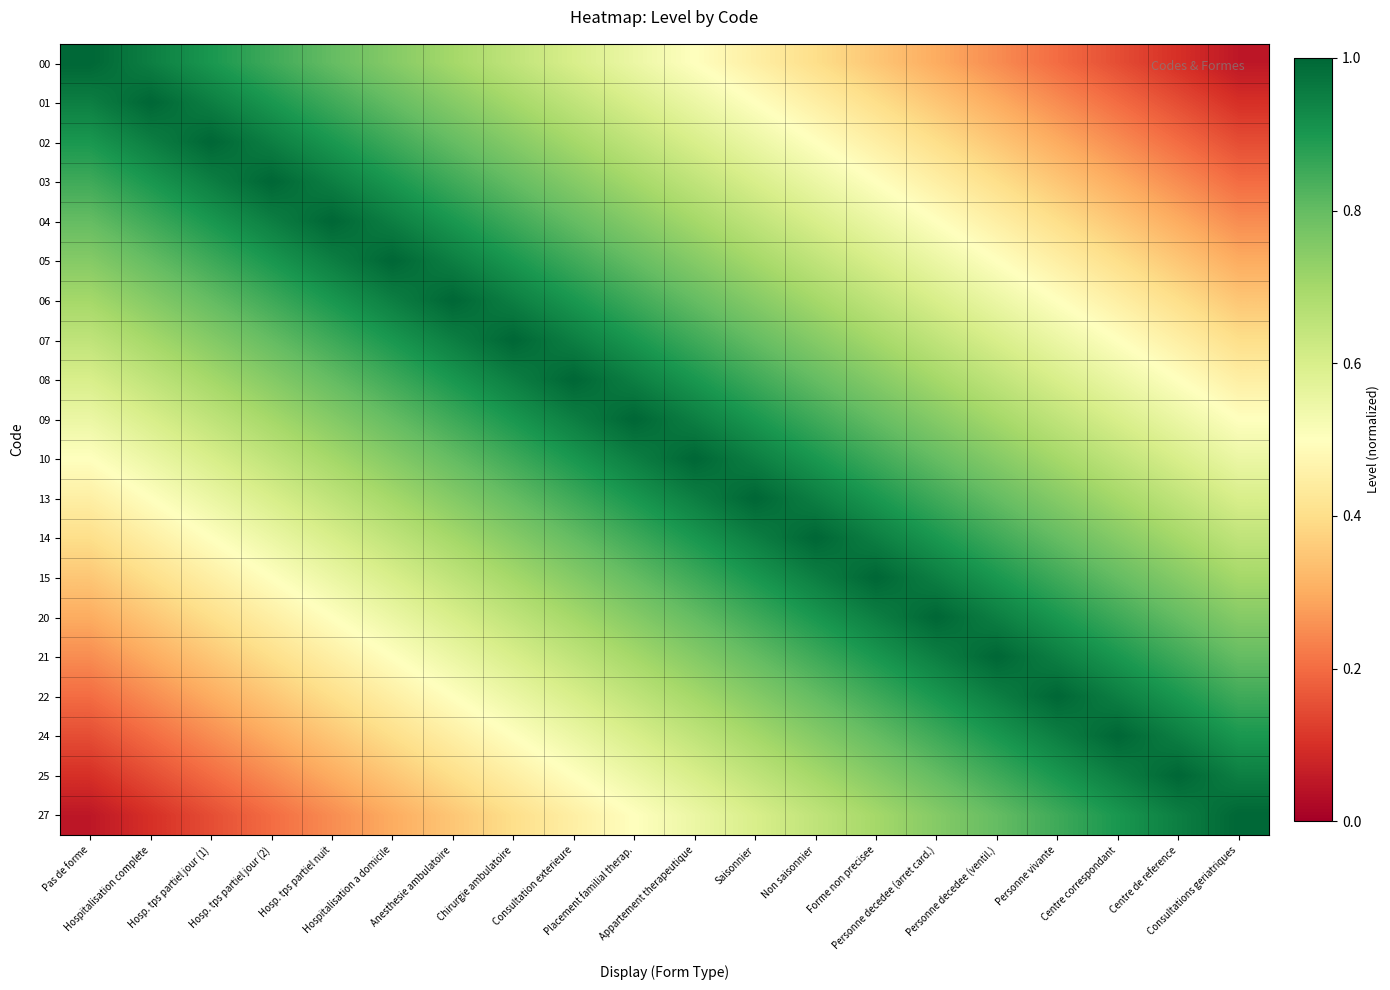

Reading left to right, what are all the values shown in this chart?

00: Pas de forme=1.0	Hospitalisation complete=0.9	Hosp. tps partiel jour (1)=0.9	Hosp. tps partiel jour (2)=0.8	Hosp. tps partiel nuit=0.8	Hospitalisation a domicile=0.8	Anesthesie ambulatoire=0.7	Chirurgie ambulatoire=0.7	Consultation exterieure=0.6	Placement familial therap.=0.6	Appartement therapeutique=0.5	Saisonnier=0.4	Non saisonnier=0.4	Forme non precisee=0.3	Personne decedee (arret card.)=0.3	Personne decedee (ventil.)=0.2	Personne vivante=0.2	Centre correspondant=0.2	Centre de reference=0.1	Consultations geriatriques=0.1
01: Pas de forme=0.9	Hospitalisation complete=1.0	Hosp. tps partiel jour (1)=0.9	Hosp. tps partiel jour (2)=0.9	Hosp. tps partiel nuit=0.8	Hospitalisation a domicile=0.8	Anesthesie ambulatoire=0.8	Chirurgie ambulatoire=0.7	Consultation exterieure=0.7	Placement familial therap.=0.6	Appartement therapeutique=0.6	Saisonnier=0.5	Non saisonnier=0.4	Forme non precisee=0.4	Personne decedee (arret card.)=0.3	Personne decedee (ventil.)=0.3	Personne vivante=0.2	Centre correspondant=0.2	Centre de reference=0.2	Consultations geriatriques=0.1
02: Pas de forme=0.9	Hospitalisation complete=0.9	Hosp. tps partiel jour (1)=1.0	Hosp. tps partiel jour (2)=0.9	Hosp. tps partiel nuit=0.9	Hospitalisation a domicile=0.8	Anesthesie ambulatoire=0.8	Chirurgie ambulatoire=0.8	Consultation exterieure=0.7	Placement familial therap.=0.7	Appartement therapeutique=0.6	Saisonnier=0.6	Non saisonnier=0.5	Forme non precisee=0.4	Personne decedee (arret card.)=0.4	Personne decedee (ventil.)=0.3	Personne vivante=0.3	Centre correspondant=0.2	Centre de reference=0.2	Consultations geriatriques=0.2
03: Pas de forme=0.8	Hospitalisation complete=0.9	Hosp. tps partiel jour (1)=0.9	Hosp. tps partiel jour (2)=1.0	Hosp. tps partiel nuit=0.9	Hospitalisation a domicile=0.9	Anesthesie ambulatoire=0.8	Chirurgie ambulatoire=0.8	Consultation exterieure=0.8	Placement familial therap.=0.7	Appartement therapeutique=0.7	Saisonnier=0.6	Non saisonnier=0.6	Forme non precisee=0.5	Personne decedee (arret card.)=0.4	Personne decedee (ventil.)=0.4	Personne vivante=0.3	Centre correspondant=0.3	Centre de reference=0.2	Consultations geriatriques=0.2
04: Pas de forme=0.8	Hospitalisation complete=0.8	Hosp. tps partiel jour (1)=0.9	Hosp. tps partiel jour (2)=0.9	Hosp. tps partiel nuit=1.0	Hospitalisation a domicile=0.9	Anesthesie ambulatoire=0.9	Chirurgie ambulatoire=0.8	Consultation exterieure=0.8	Placement familial therap.=0.8	Appartement therapeutique=0.7	Saisonnier=0.7	Non saisonnier=0.6	Forme non precisee=0.6	Personne decedee (arret card.)=0.5	Personne decedee (ventil.)=0.4	Personne vivante=0.4	Centre correspondant=0.3	Centre de reference=0.3	Consultations geriatriques=0.2
05: Pas de forme=0.8	Hospitalisation complete=0.8	Hosp. tps partiel jour (1)=0.8	Hosp. tps partiel jour (2)=0.9	Hosp. tps partiel nuit=0.9	Hospitalisation a domicile=1.0	Anesthesie ambulatoire=0.9	Chirurgie ambulatoire=0.9	Consultation exterieure=0.8	Placement familial therap.=0.8	Appartement therapeutique=0.8	Saisonnier=0.7	Non saisonnier=0.7	Forme non precisee=0.6	Personne decedee (arret card.)=0.6	Personne decedee (ventil.)=0.5	Personne vivante=0.4	Centre correspondant=0.4	Centre de reference=0.3	Consultations geriatriques=0.3
06: Pas de forme=0.7	Hospitalisation complete=0.8	Hosp. tps partiel jour (1)=0.8	Hosp. tps partiel jour (2)=0.8	Hosp. tps partiel nuit=0.9	Hospitalisation a domicile=0.9	Anesthesie ambulatoire=1.0	Chirurgie ambulatoire=0.9	Consultation exterieure=0.9	Placement familial therap.=0.8	Appartement therapeutique=0.8	Saisonnier=0.8	Non saisonnier=0.7	Forme non precisee=0.7	Personne decedee (arret card.)=0.6	Personne decedee (ventil.)=0.6	Personne vivante=0.5	Centre correspondant=0.4	Centre de reference=0.4	Consultations geriatriques=0.3
07: Pas de forme=0.7	Hospitalisation complete=0.7	Hosp. tps partiel jour (1)=0.8	Hosp. tps partiel jour (2)=0.8	Hosp. tps partiel nuit=0.8	Hospitalisation a domicile=0.9	Anesthesie ambulatoire=0.9	Chirurgie ambulatoire=1.0	Consultation exterieure=0.9	Placement familial therap.=0.9	Appartement therapeutique=0.8	Saisonnier=0.8	Non saisonnier=0.8	Forme non precisee=0.7	Personne decedee (arret card.)=0.7	Personne decedee (ventil.)=0.6	Personne vivante=0.6	Centre correspondant=0.5	Centre de reference=0.4	Consultations geriatriques=0.4
08: Pas de forme=0.6	Hospitalisation complete=0.7	Hosp. tps partiel jour (1)=0.7	Hosp. tps partiel jour (2)=0.8	Hosp. tps partiel nuit=0.8	Hospitalisation a domicile=0.8	Anesthesie ambulatoire=0.9	Chirurgie ambulatoire=0.9	Consultation exterieure=1.0	Placement familial therap.=0.9	Appartement therapeutique=0.9	Saisonnier=0.8	Non saisonnier=0.8	Forme non precisee=0.8	Personne decedee (arret card.)=0.7	Personne decedee (ventil.)=0.7	Personne vivante=0.6	Centre correspondant=0.6	Centre de reference=0.5	Consultations geriatriques=0.4
09: Pas de forme=0.6	Hospitalisation complete=0.6	Hosp. tps partiel jour (1)=0.7	Hosp. tps partiel jour (2)=0.7	Hosp. tps partiel nuit=0.8	Hospitalisation a domicile=0.8	Anesthesie ambulatoire=0.8	Chirurgie ambulatoire=0.9	Consultation exterieure=0.9	Placement familial therap.=1.0	Appartement therapeutique=0.9	Saisonnier=0.9	Non saisonnier=0.8	Forme non precisee=0.8	Personne decedee (arret card.)=0.8	Personne decedee (ventil.)=0.7	Personne vivante=0.7	Centre correspondant=0.6	Centre de reference=0.6	Consultations geriatriques=0.5
10: Pas de forme=0.5	Hospitalisation complete=0.6	Hosp. tps partiel jour (1)=0.6	Hosp. tps partiel jour (2)=0.7	Hosp. tps partiel nuit=0.7	Hospitalisation a domicile=0.8	Anesthesie ambulatoire=0.8	Chirurgie ambulatoire=0.8	Consultation exterieure=0.9	Placement familial therap.=0.9	Appartement therapeutique=1.0	Saisonnier=0.9	Non saisonnier=0.9	Forme non precisee=0.8	Personne decedee (arret card.)=0.8	Personne decedee (ventil.)=0.8	Personne vivante=0.7	Centre correspondant=0.7	Centre de reference=0.6	Consultations geriatriques=0.6
13: Pas de forme=0.4	Hospitalisation complete=0.5	Hosp. tps partiel jour (1)=0.6	Hosp. tps partiel jour (2)=0.6	Hosp. tps partiel nuit=0.7	Hospitalisation a domicile=0.7	Anesthesie ambulatoire=0.8	Chirurgie ambulatoire=0.8	Consultation exterieure=0.8	Placement familial therap.=0.9	Appartement therapeutique=0.9	Saisonnier=1.0	Non saisonnier=0.9	Forme non precisee=0.9	Personne decedee (arret card.)=0.8	Personne decedee (ventil.)=0.8	Personne vivante=0.8	Centre correspondant=0.7	Centre de reference=0.7	Consultations geriatriques=0.6
14: Pas de forme=0.4	Hospitalisation complete=0.4	Hosp. tps partiel jour (1)=0.5	Hosp. tps partiel jour (2)=0.6	Hosp. tps partiel nuit=0.6	Hospitalisation a domicile=0.7	Anesthesie ambulatoire=0.7	Chirurgie ambulatoire=0.8	Consultation exterieure=0.8	Placement familial therap.=0.8	Appartement therapeutique=0.9	Saisonnier=0.9	Non saisonnier=1.0	Forme non precisee=0.9	Personne decedee (arret card.)=0.9	Personne decedee (ventil.)=0.8	Personne vivante=0.8	Centre correspondant=0.8	Centre de reference=0.7	Consultations geriatriques=0.7
15: Pas de forme=0.3	Hospitalisation complete=0.4	Hosp. tps partiel jour (1)=0.4	Hosp. tps partiel jour (2)=0.5	Hosp. tps partiel nuit=0.6	Hospitalisation a domicile=0.6	Anesthesie ambulatoire=0.7	Chirurgie ambulatoire=0.7	Consultation exterieure=0.8	Placement familial therap.=0.8	Appartement therapeutique=0.8	Saisonnier=0.9	Non saisonnier=0.9	Forme non precisee=1.0	Personne decedee (arret card.)=0.9	Personne decedee (ventil.)=0.9	Personne vivante=0.8	Centre correspondant=0.8	Centre de reference=0.8	Consultations geriatriques=0.7
20: Pas de forme=0.3	Hospitalisation complete=0.3	Hosp. tps partiel jour (1)=0.4	Hosp. tps partiel jour (2)=0.4	Hosp. tps partiel nuit=0.5	Hospitalisation a domicile=0.6	Anesthesie ambulatoire=0.6	Chirurgie ambulatoire=0.7	Consultation exterieure=0.7	Placement familial therap.=0.8	Appartement therapeutique=0.8	Saisonnier=0.8	Non saisonnier=0.9	Forme non precisee=0.9	Personne decedee (arret card.)=1.0	Personne decedee (ventil.)=0.9	Personne vivante=0.9	Centre correspondant=0.8	Centre de reference=0.8	Consultations geriatriques=0.8
21: Pas de forme=0.2	Hospitalisation complete=0.3	Hosp. tps partiel jour (1)=0.3	Hosp. tps partiel jour (2)=0.4	Hosp. tps partiel nuit=0.4	Hospitalisation a domicile=0.5	Anesthesie ambulatoire=0.6	Chirurgie ambulatoire=0.6	Consultation exterieure=0.7	Placement familial therap.=0.7	Appartement therapeutique=0.8	Saisonnier=0.8	Non saisonnier=0.8	Forme non precisee=0.9	Personne decedee (arret card.)=0.9	Personne decedee (ventil.)=1.0	Personne vivante=0.9	Centre correspondant=0.9	Centre de reference=0.8	Consultations geriatriques=0.8
22: Pas de forme=0.2	Hospitalisation complete=0.2	Hosp. tps partiel jour (1)=0.3	Hosp. tps partiel jour (2)=0.3	Hosp. tps partiel nuit=0.4	Hospitalisation a domicile=0.4	Anesthesie ambulatoire=0.5	Chirurgie ambulatoire=0.6	Consultation exterieure=0.6	Placement familial therap.=0.7	Appartement therapeutique=0.7	Saisonnier=0.8	Non saisonnier=0.8	Forme non precisee=0.8	Personne decedee (arret card.)=0.9	Personne decedee (ventil.)=0.9	Personne vivante=1.0	Centre correspondant=0.9	Centre de reference=0.9	Consultations geriatriques=0.8
24: Pas de forme=0.2	Hospitalisation complete=0.2	Hosp. tps partiel jour (1)=0.2	Hosp. tps partiel jour (2)=0.3	Hosp. tps partiel nuit=0.3	Hospitalisation a domicile=0.4	Anesthesie ambulatoire=0.4	Chirurgie ambulatoire=0.5	Consultation exterieure=0.6	Placement familial therap.=0.6	Appartement therapeutique=0.7	Saisonnier=0.7	Non saisonnier=0.8	Forme non precisee=0.8	Personne decedee (arret card.)=0.8	Personne decedee (ventil.)=0.9	Personne vivante=0.9	Centre correspondant=1.0	Centre de reference=0.9	Consultations geriatriques=0.9
25: Pas de forme=0.1	Hospitalisation complete=0.2	Hosp. tps partiel jour (1)=0.2	Hosp. tps partiel jour (2)=0.2	Hosp. tps partiel nuit=0.3	Hospitalisation a domicile=0.3	Anesthesie ambulatoire=0.4	Chirurgie ambulatoire=0.4	Consultation exterieure=0.5	Placement familial therap.=0.6	Appartement therapeutique=0.6	Saisonnier=0.7	Non saisonnier=0.7	Forme non precisee=0.8	Personne decedee (arret card.)=0.8	Personne decedee (ventil.)=0.8	Personne vivante=0.9	Centre correspondant=0.9	Centre de reference=1.0	Consultations geriatriques=0.9
27: Pas de forme=0.1	Hospitalisation complete=0.1	Hosp. tps partiel jour (1)=0.2	Hosp. tps partiel jour (2)=0.2	Hosp. tps partiel nuit=0.2	Hospitalisation a domicile=0.3	Anesthesie ambulatoire=0.3	Chirurgie ambulatoire=0.4	Consultation exterieure=0.4	Placement familial therap.=0.5	Appartement therapeutique=0.6	Saisonnier=0.6	Non saisonnier=0.7	Forme non precisee=0.7	Personne decedee (arret card.)=0.8	Personne decedee (ventil.)=0.8	Personne vivante=0.8	Centre correspondant=0.9	Centre de reference=0.9	Consultations geriatriques=1.0